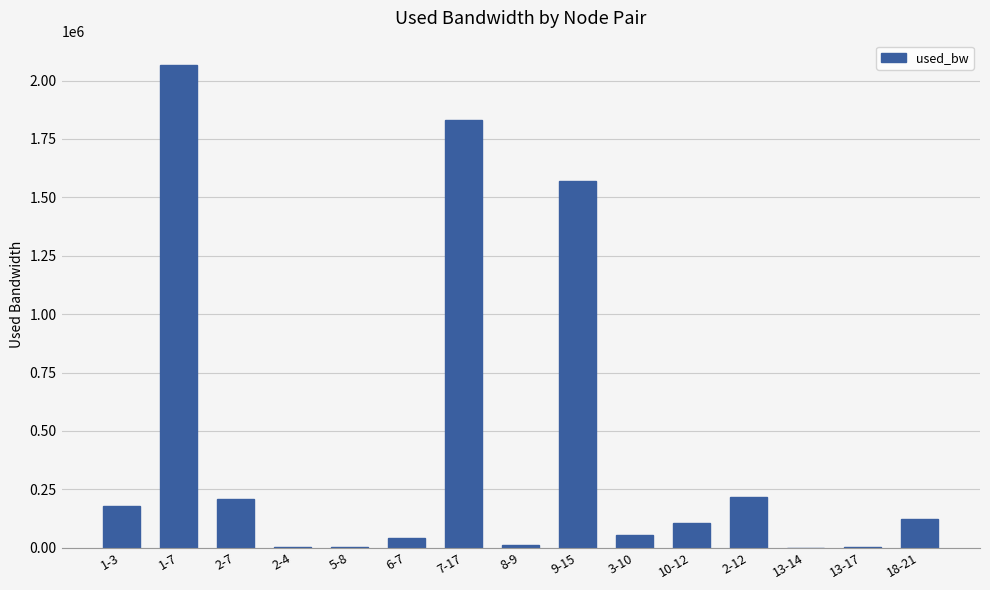

What is the change in value from 1-3 to 6-7?

-133437.3